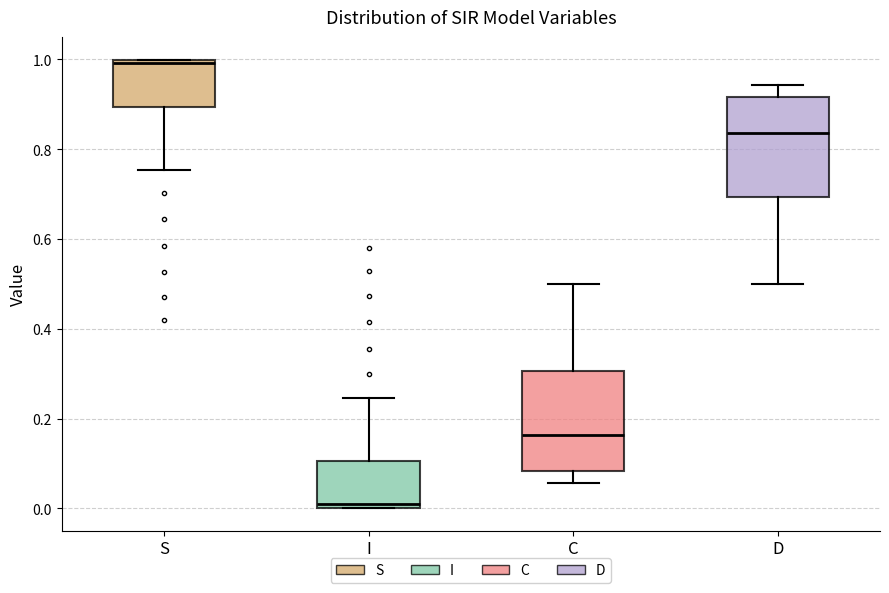

Reading left to right, transcribe this box plot: for each box, give where its median line is, the range the box spans, and where its two whiskers end, as read against the y-axis. The values are not printed on the chart, so give them approximately, as read against the axis.

S: median 1.00 (just below the box's upper edge), box 0.90 to 1.00, whiskers 0.76 to 1.00
I: median 0.00 (just above the box's lower edge), box 0.00 to 0.10, whiskers 0.00 to 0.24
C: median 0.16, box 0.08 to 0.30, whiskers 0.06 to 0.50
D: median 0.84, box 0.70 to 0.92, whiskers 0.50 to 0.94